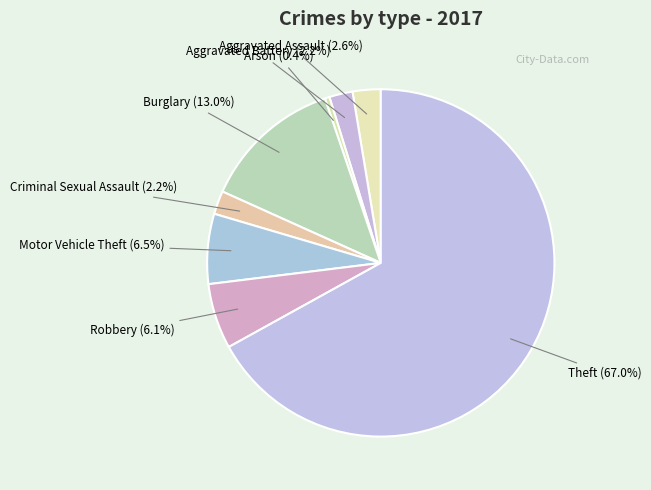

What is the majority slice?

Theft